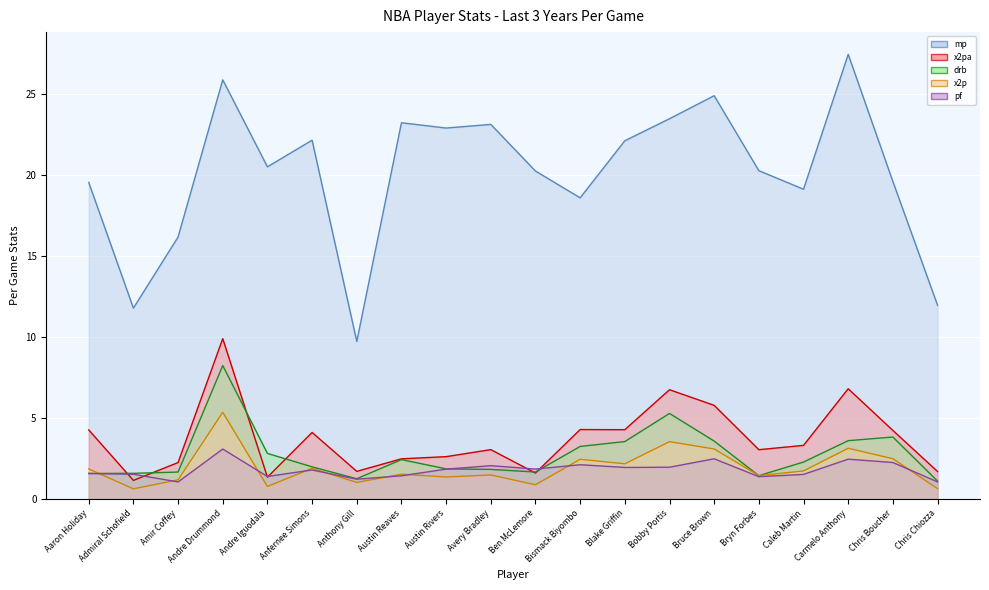

Is the value of drb_last_3_yrs_per_game at Carmelo Anthony greater than the value of pf_last_3_yrs_per_game at Avery Bradley?

Yes